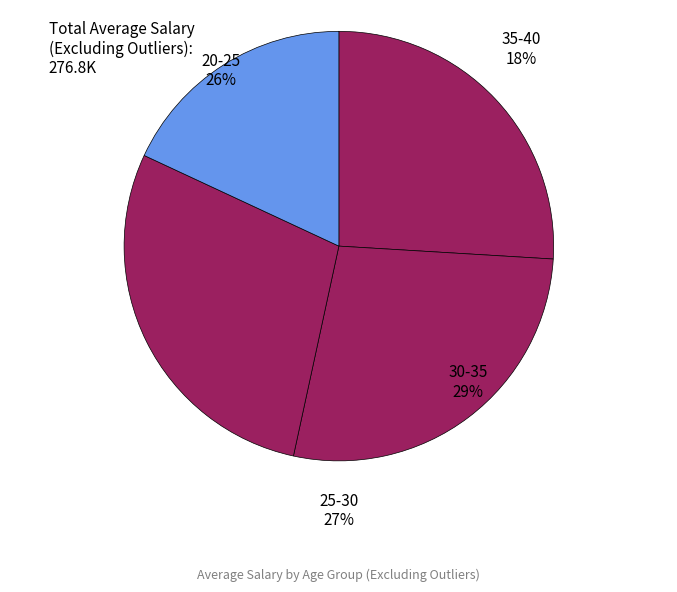

To the nearest percent, what portion does 20-25 represent?

26%